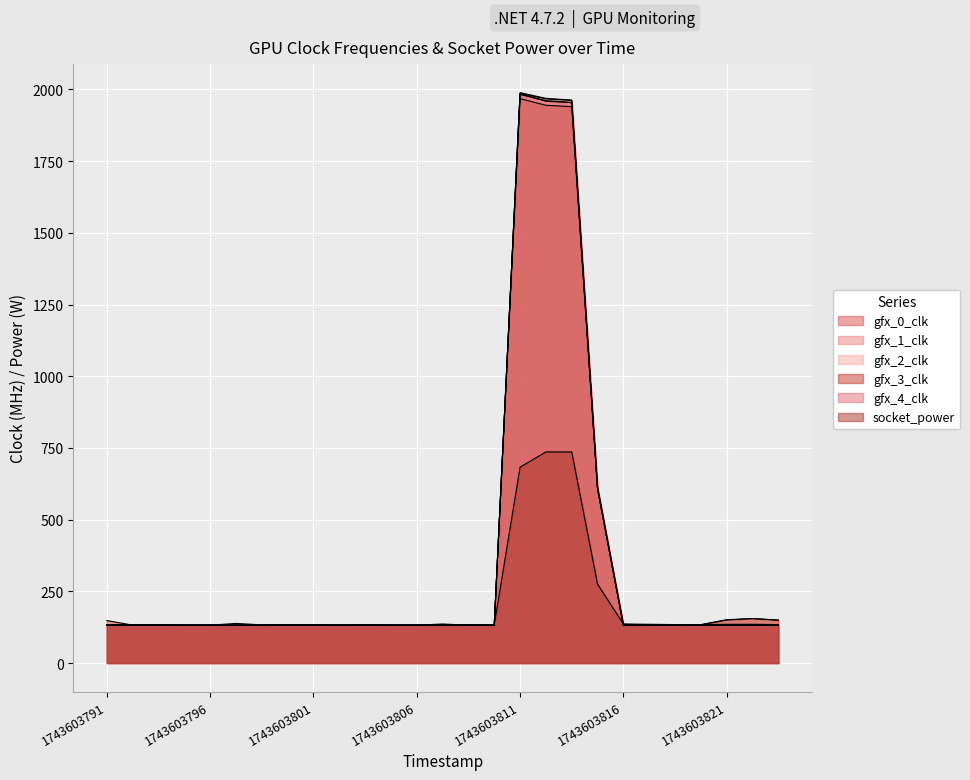

Reading left to right, extract all data points from this chart.

gfx_0_clk: 148	132	132	132	132	138	133	133	132	132	132	132	132	136	132	132	1989	1969	1963	614	135	133	132	132	132	132	132
gfx_1_clk: 132	132	132	132	132	132	132	132	132	132	132	132	132	132	132	132	1983	1961	1955	610	132	132	132	132	132	132	132
gfx_2_clk: 131	131	131	131	131	131	131	131	131	131	131	131	131	131	131	131	1986	1967	1962	611	131	131	131	133	150	155	149
gfx_3_clk: 132	132	132	132	132	132	132	132	132	132	132	132	132	132	132	132	1968	1945	1940	606	132	132	132	134	151	155	150
gfx_4_clk: 131	131	131	131	131	131	131	131	131	131	131	131	131	131	131	131	1984	1959	1954	609	131	131	131	131	131	131	131
socket_power: 134	134	134	133	133	133	133	134	134	133	134	133	133	134	134	133	683	736	736	275	136	135	134	134	135	135	134